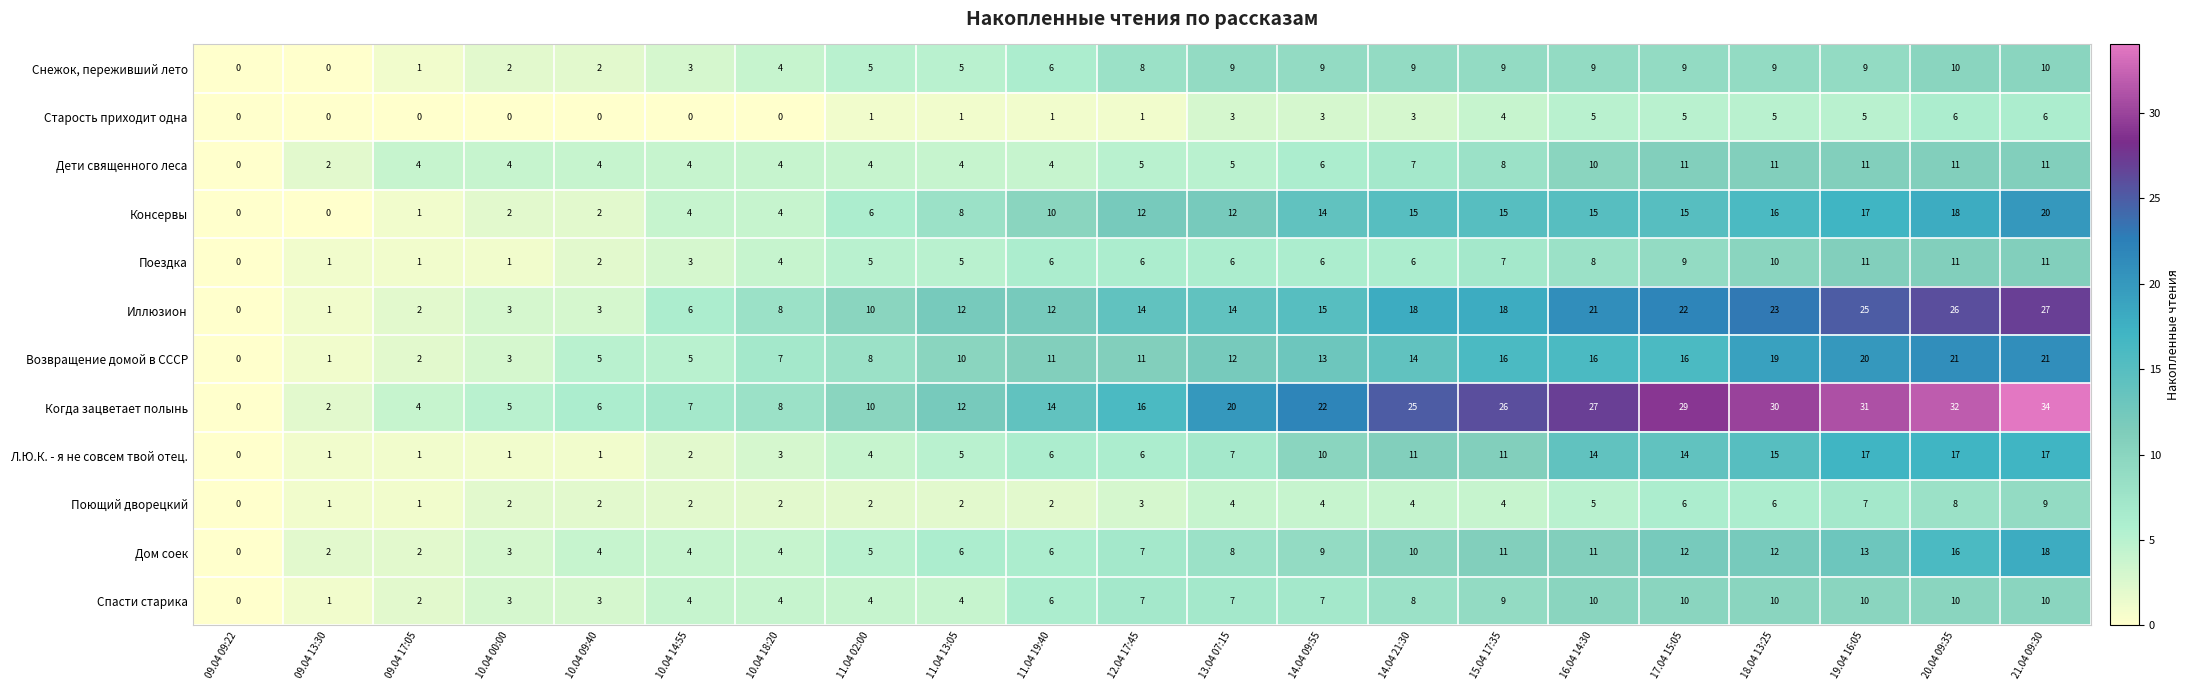

What is the difference between the maximum and minimum values in the Поющий дворецкий series?

9